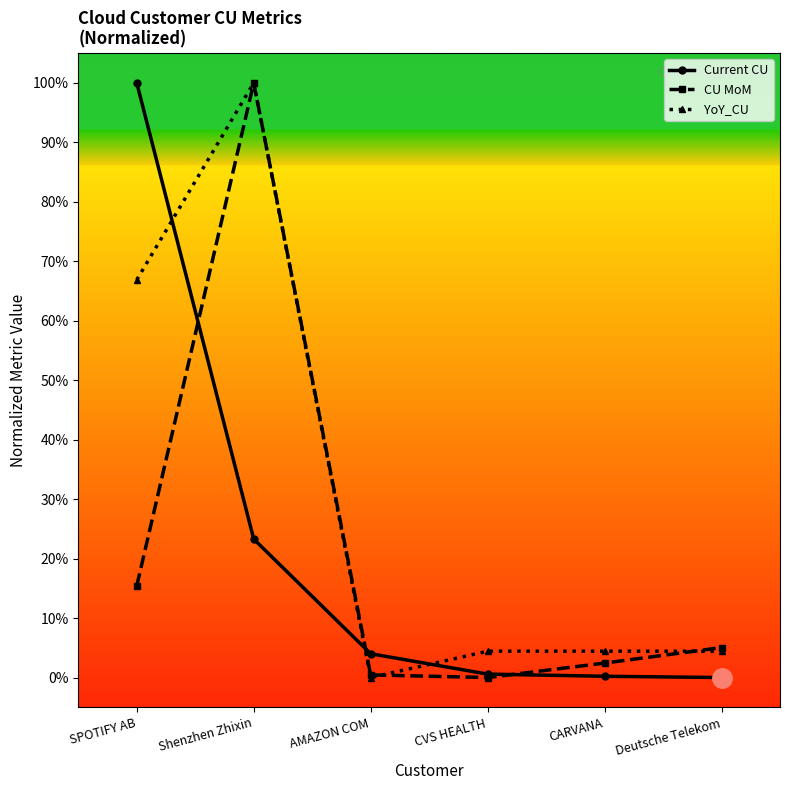

Reading left to right, list all the values displayed in this chart.

Current CU: SPOTIFY AB=1.0	Shenzhen Zhixin=0.2	AMAZON COM=0.0	CVS HEALTH=0.0	CARVANA=0.0	Deutsche Telekom=0.0
CU MoM: SPOTIFY AB=0.2	Shenzhen Zhixin=1.0	AMAZON COM=0.0	CVS HEALTH=0.0	CARVANA=0.0	Deutsche Telekom=0.1
YoY_CU: SPOTIFY AB=0.7	Shenzhen Zhixin=1.0	AMAZON COM=0.0	CVS HEALTH=0.0	CARVANA=0.0	Deutsche Telekom=0.0